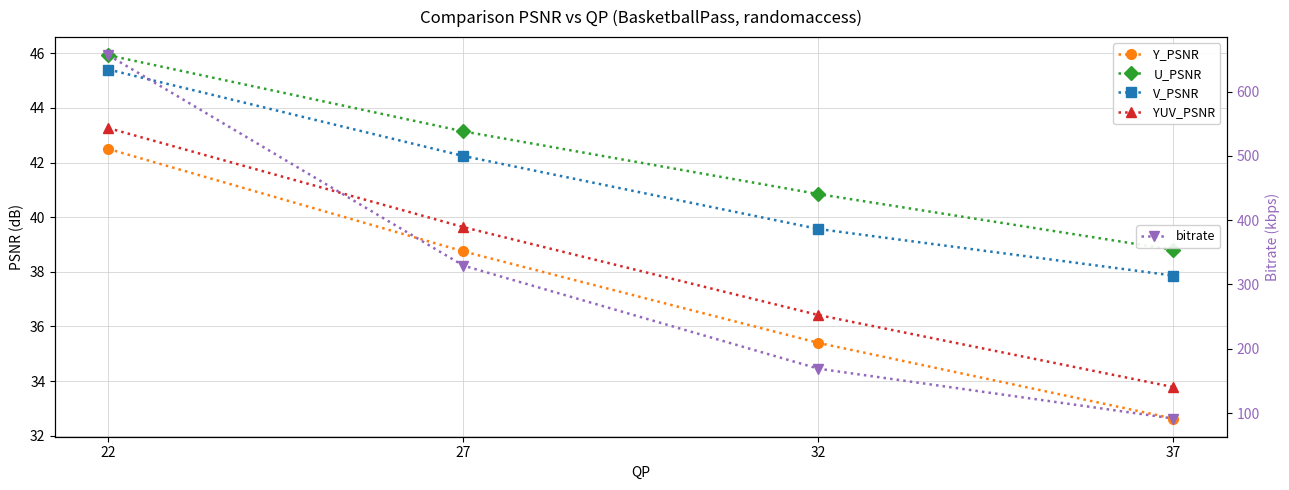

At 22, list the series in order from largest to smallest.

bitrate, U_PSNR, V_PSNR, YUV_PSNR, Y_PSNR